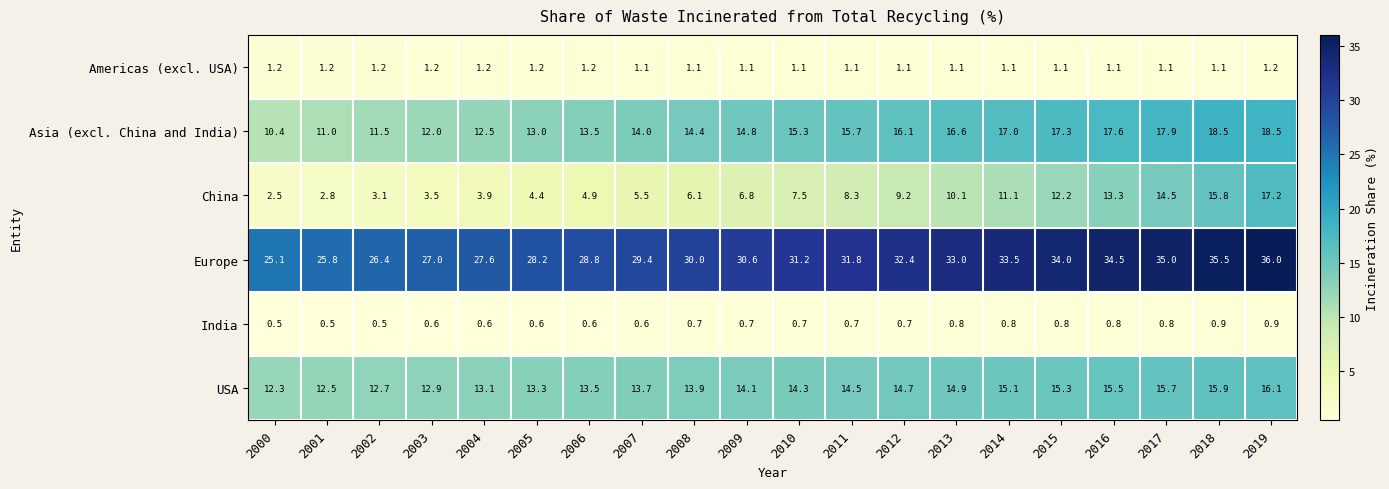

At which label does USA first exceed 14?

2009